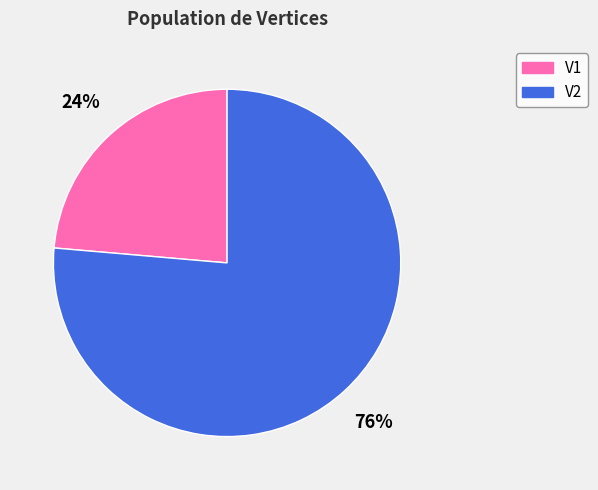

Do V2 and V1 together represent more than half of the pie?

Yes